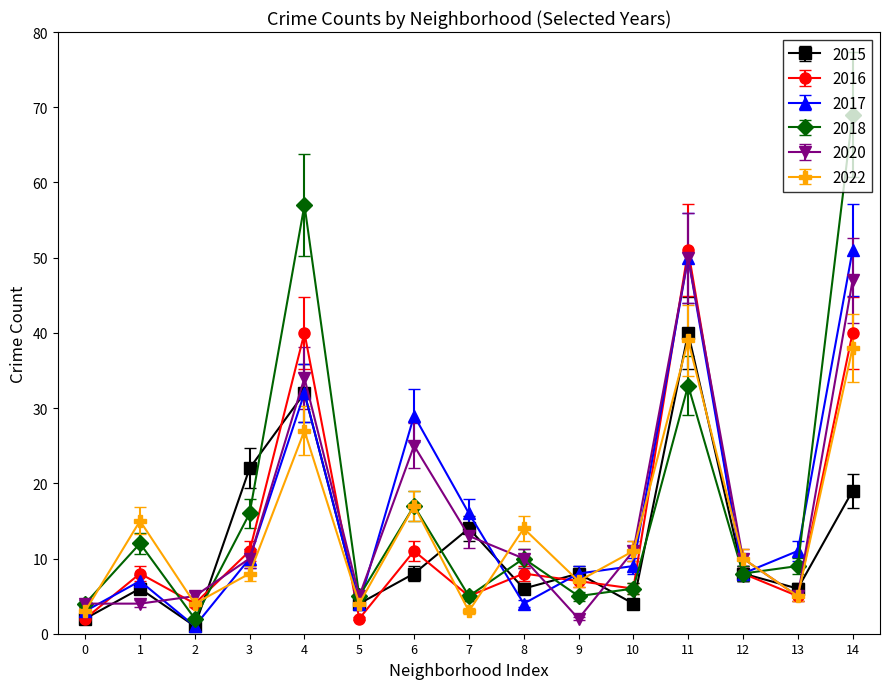

What is the difference between the second highest and minimum values in the 2015 series?

31